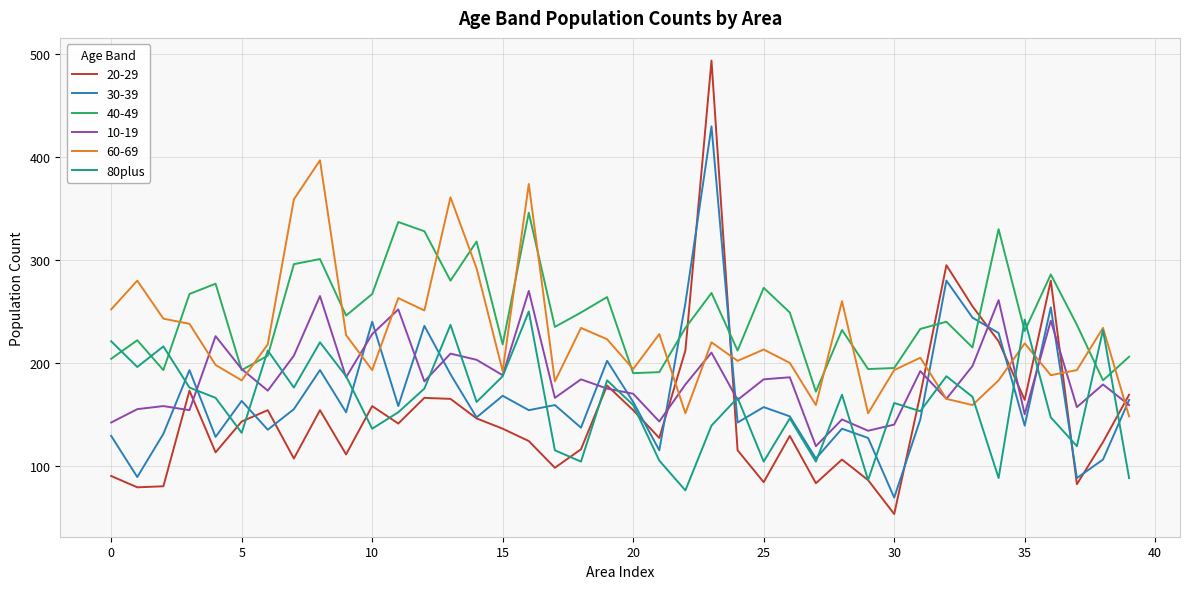

List the series in order of their peak value, highest first.

20-29, 30-39, 60-69, 40-49, 10-19, 80plus